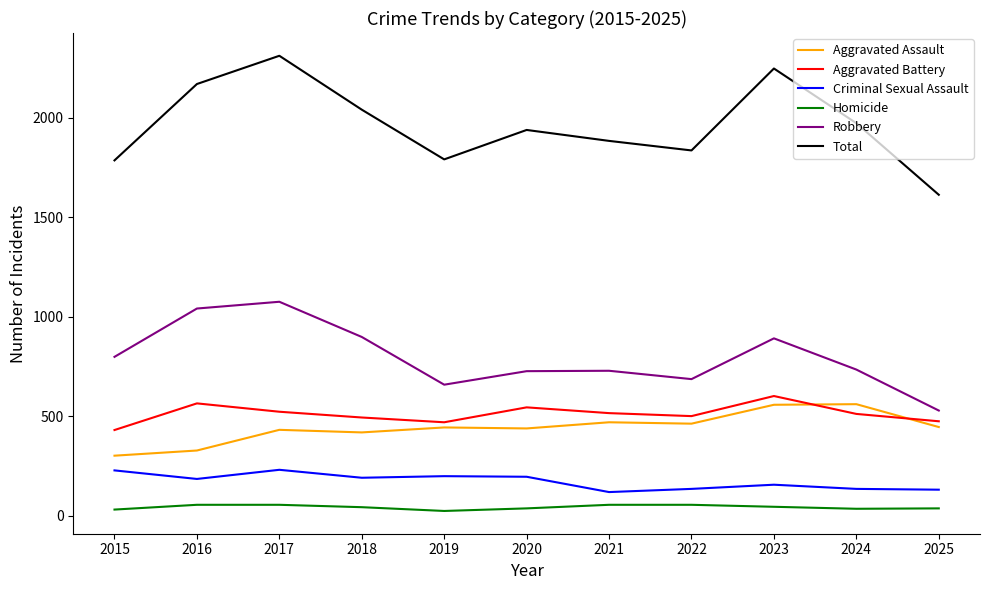

The value of Aggravated Battery at 2020 is 544. True or false?

True